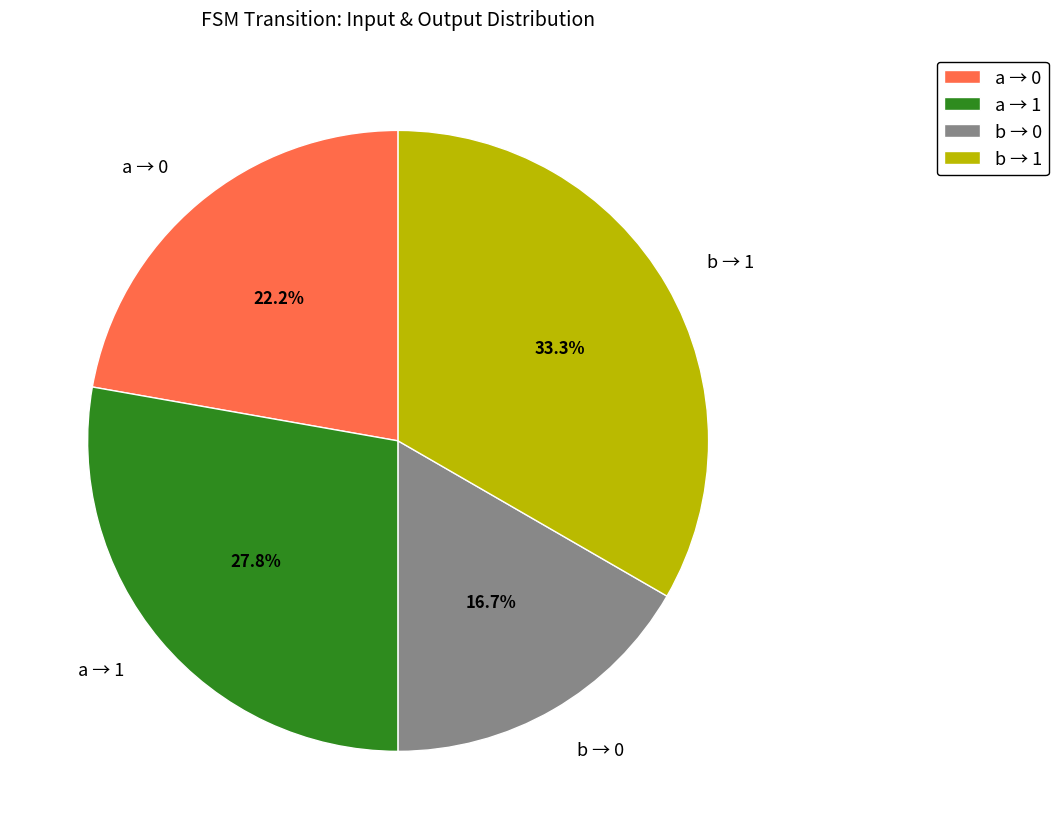

Rank the categories by value from highest to lowest.

b → 1, a → 1, a → 0, b → 0